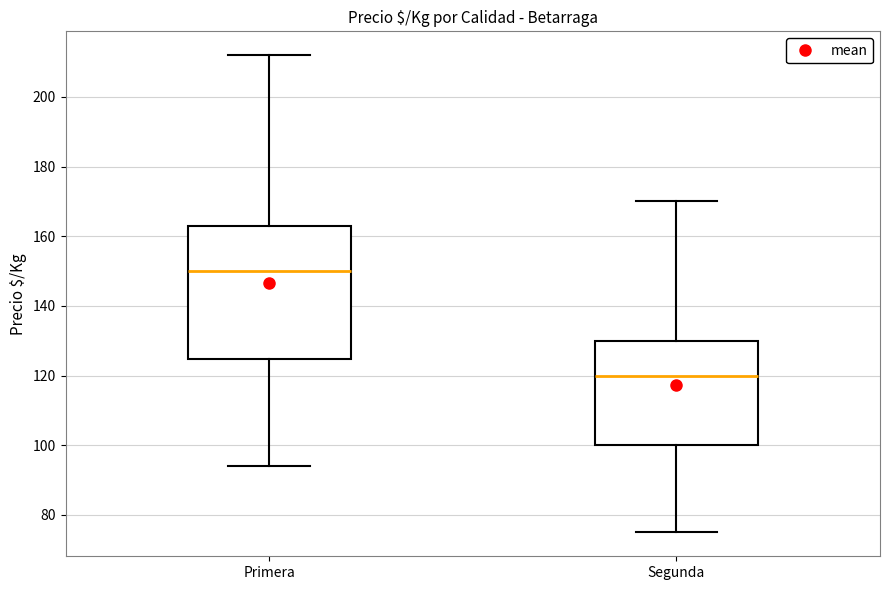

Reading left to right, read every box against the y-axis: the position of its median line, the range the box covers, and the ends of its whiskers. The values are not printed on the chart, so give them approximately, as read against the axis.

Primera: median 150, box 124 to 164, whiskers 94 to 212
Segunda: median 120, box 100 to 130, whiskers 76 to 170